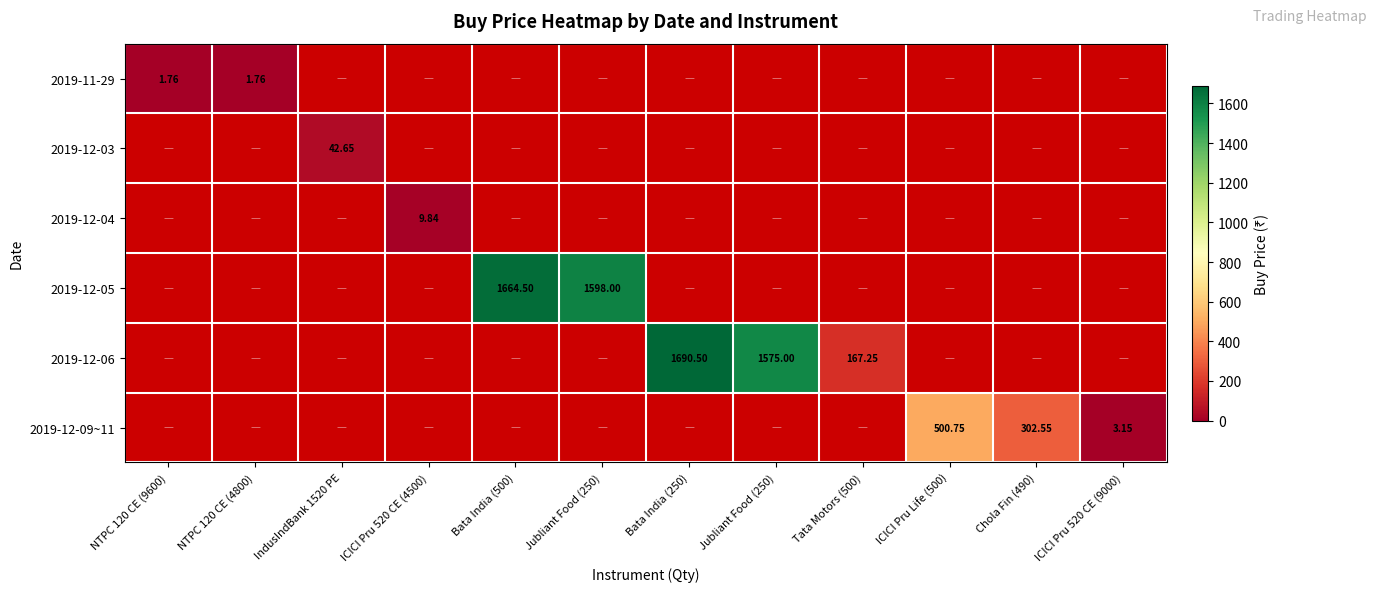

List the series in order of their peak value, lowest first.

2019-11-29, 2019-12-04, 2019-12-03, 2019-12-09~11, 2019-12-05, 2019-12-06